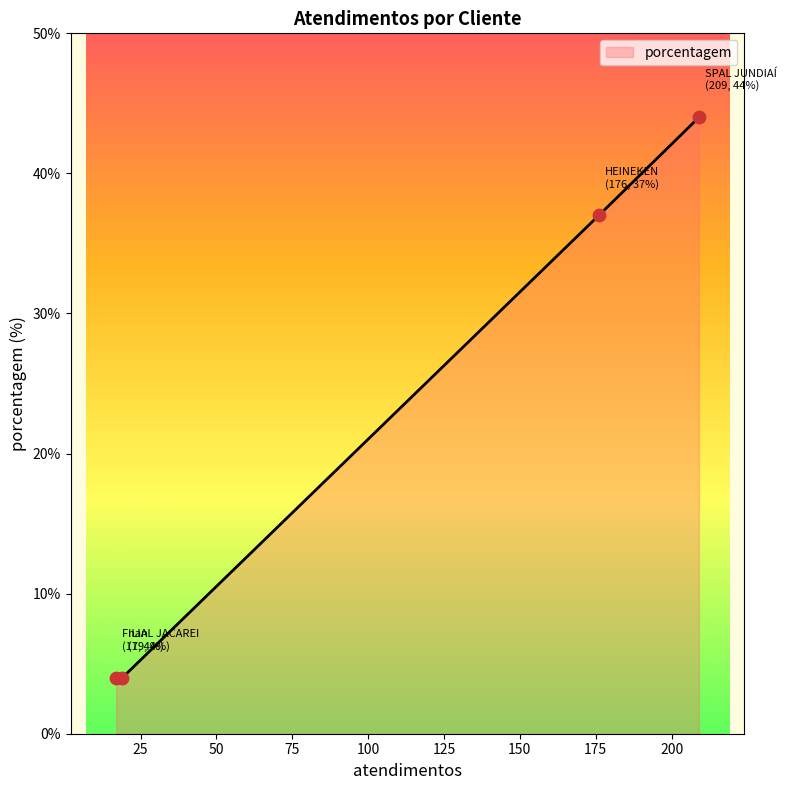

What is the sum of all values?

89